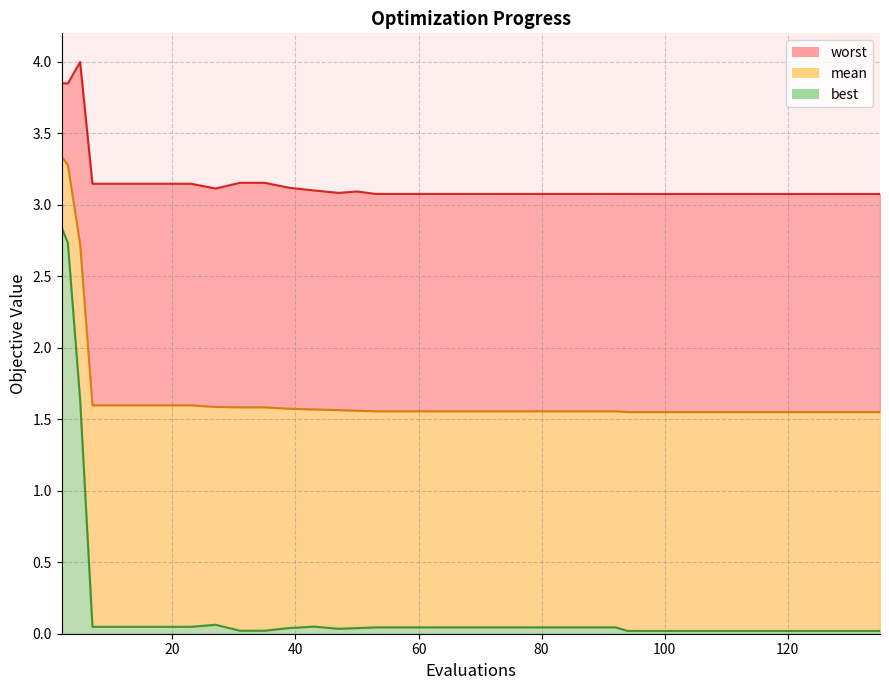

What is the value of the mean line point at the 3rd from the left?

2.7